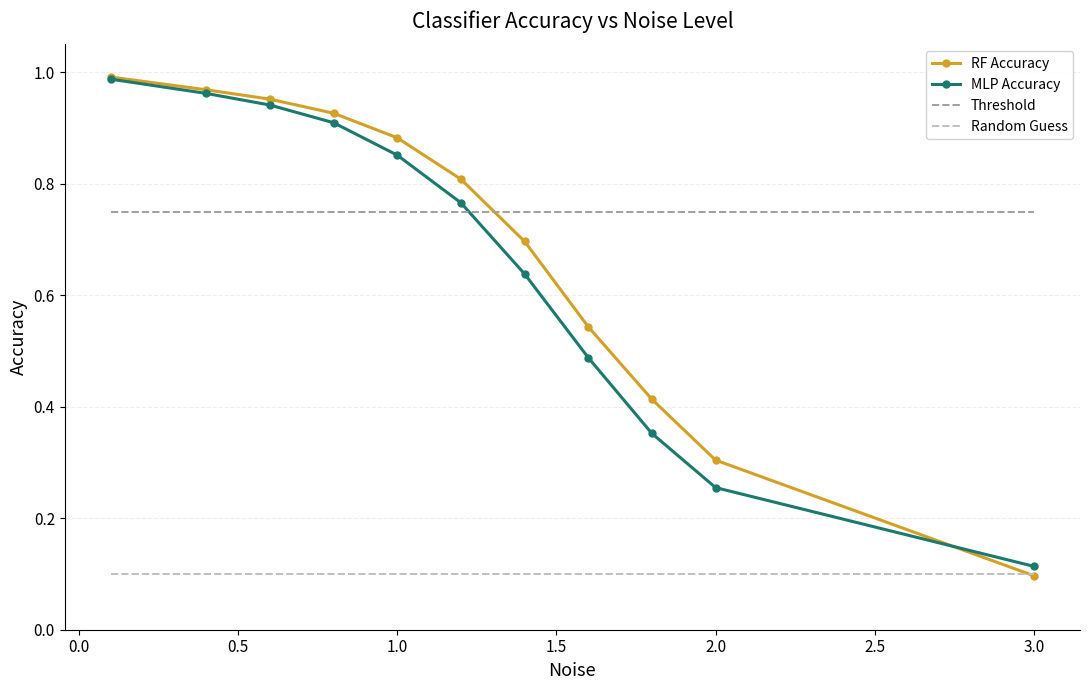

After their last crossing, which series has the higher values: Threshold or MLP Accuracy?

Threshold